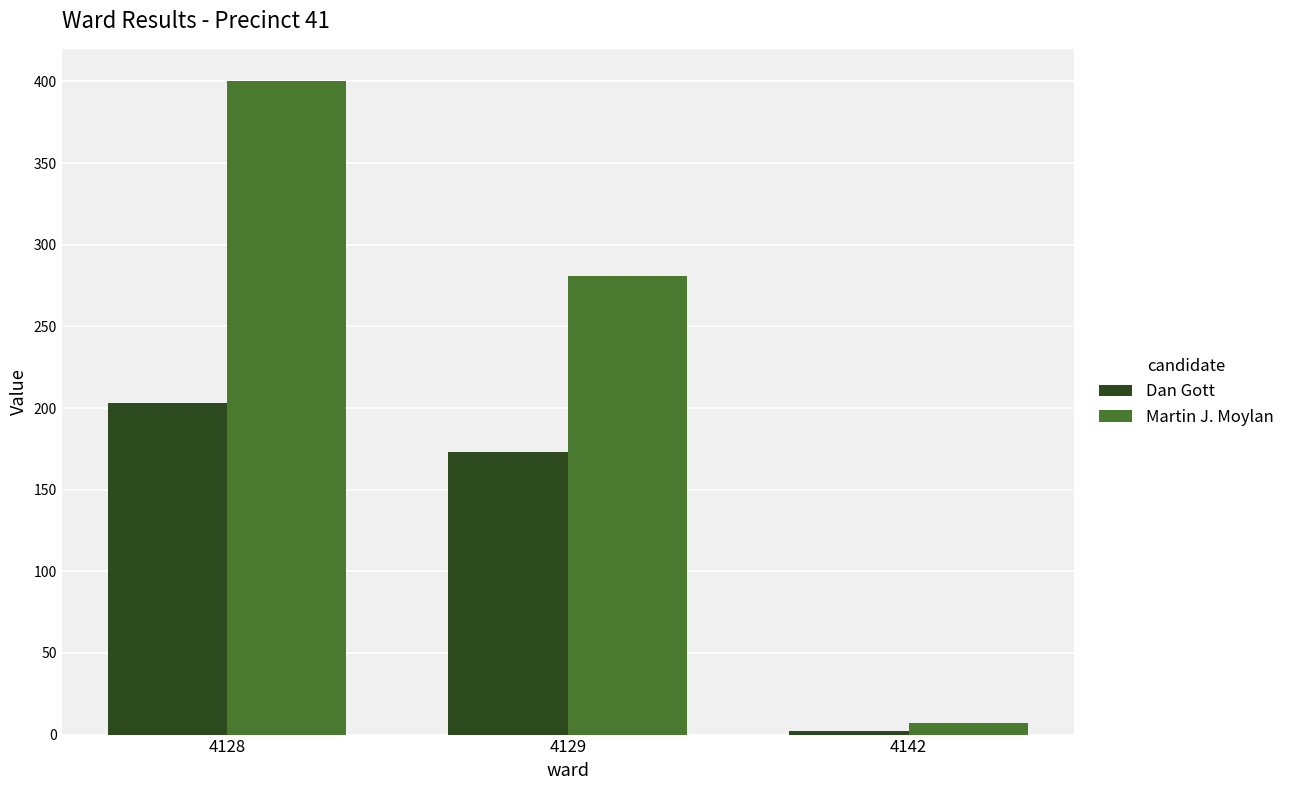

What is the spread (max minus min) of values at 4128?

197